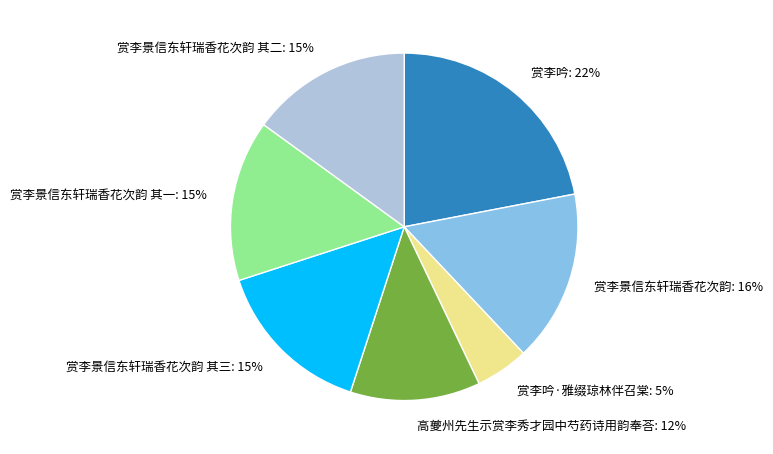

What is the ratio of the value at 高夔州先生示赏李秀才园中芍药诗用韵奉荅 to the value at 赏李景信东轩瑞香花次韵?

0.8